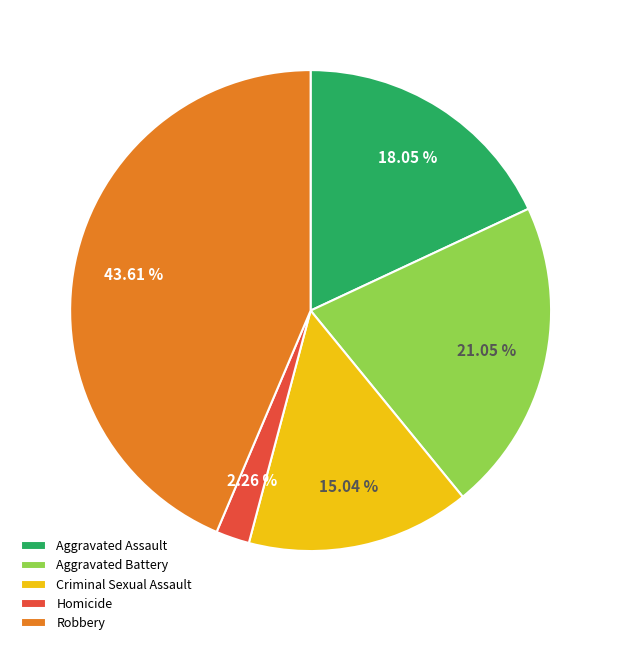

Does any single category account for the majority?

No